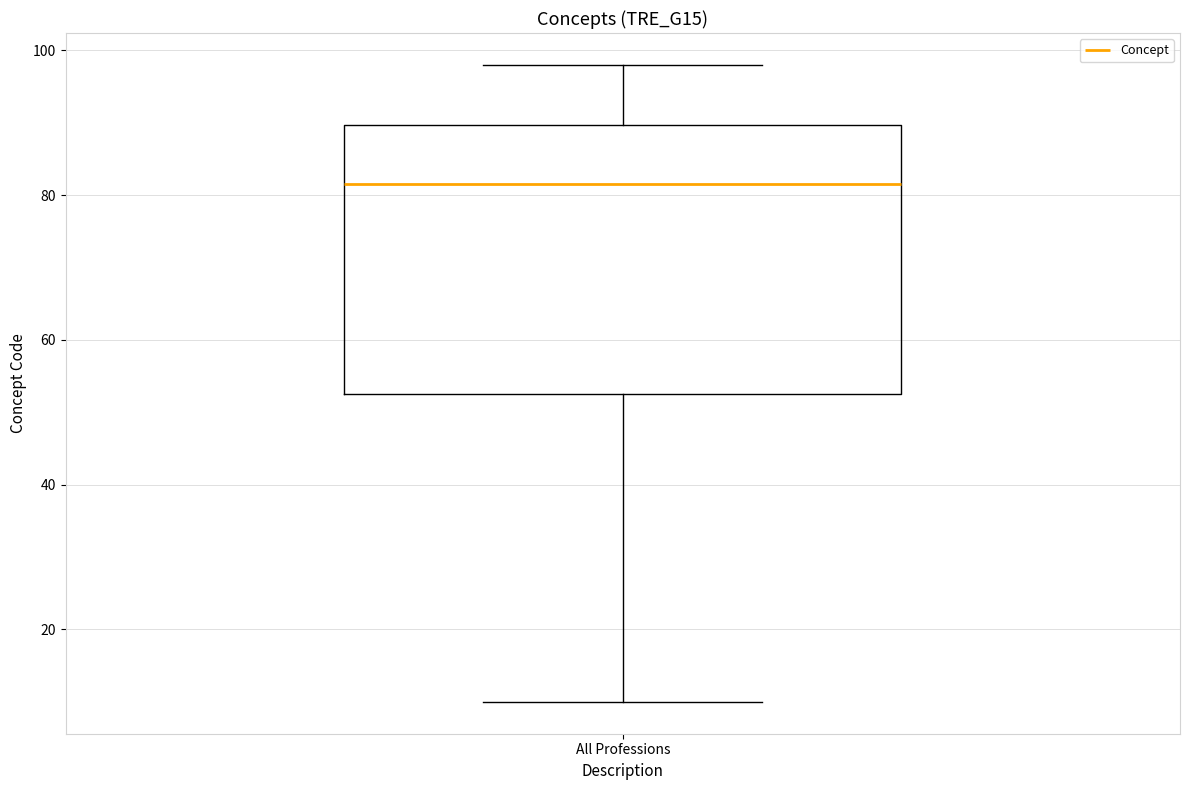

Read this box plot against the y-axis: the position of the median line, the range covered by the box, and the ends of both whiskers. The values are not printed on the chart, so give them approximately, as read against the axis.

median 82, box 52 to 90, whiskers 10 to 98